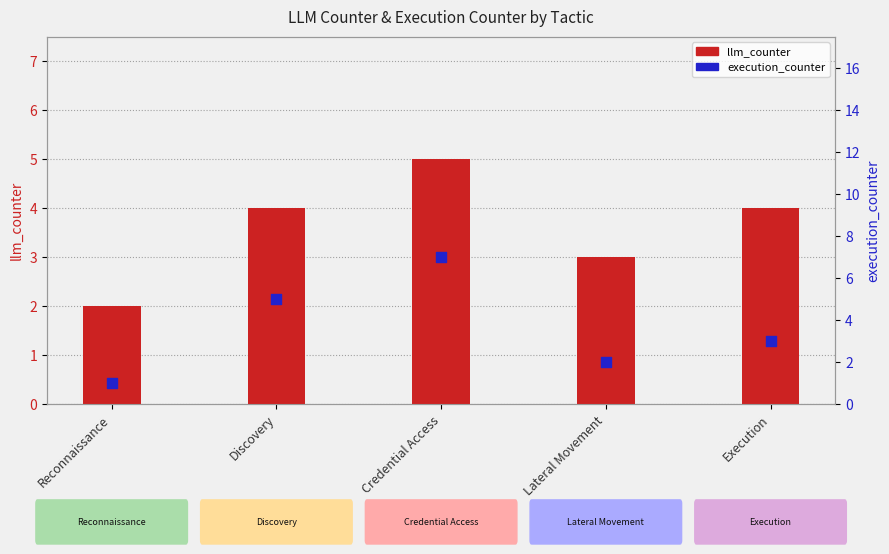

Which series reaches the minimum Y coordinate?

execution_counter